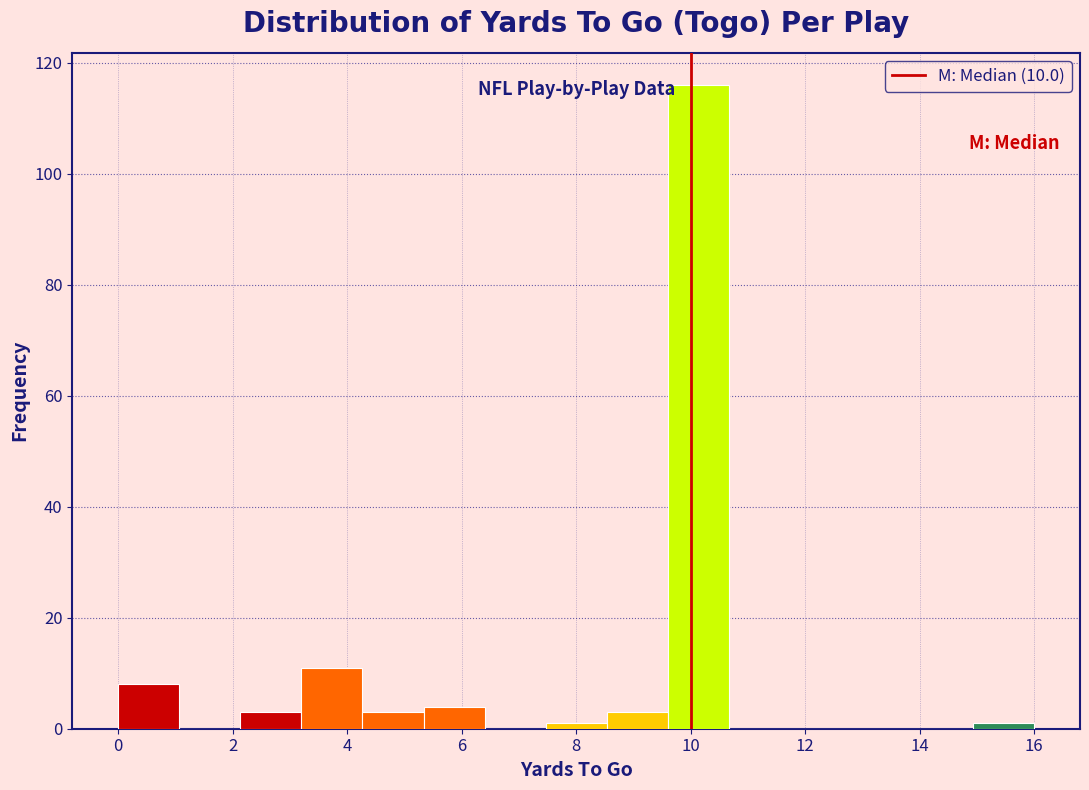

Reading left to right, transcribe this chart: for each bar, give the range it covers on the x-axis and its height. Neither the bar edges nor the heights are printed on the chart, so give them approximately, as read against the axes.

0.0 to 1.0: 8
1.0 to 2.2: 0
2.2 to 3.2: 4
3.2 to 4.2: 12
4.2 to 5.4: 4
5.4 to 6.4: 4
6.4 to 7.4: 0
7.4 to 8.6: under 2
8.6 to 9.6: 4
9.6 to 10.6: 116
10.6 to 11.8: 0
11.8 to 12.8: 0
12.8 to 13.8: 0
13.8 to 15.0: 0
15.0 to 16.0: under 2